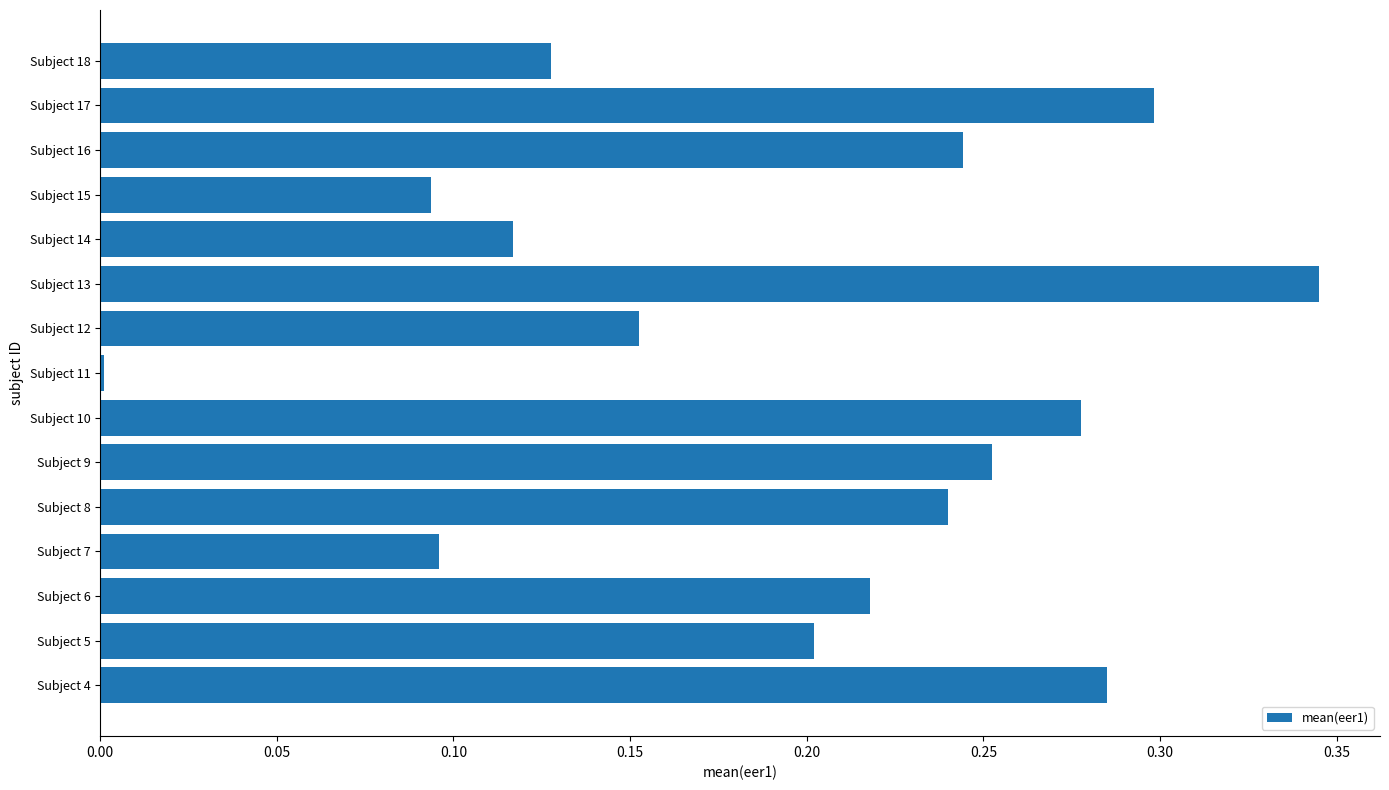

Which label corresponds to the largest value in the chart?

Subject 13